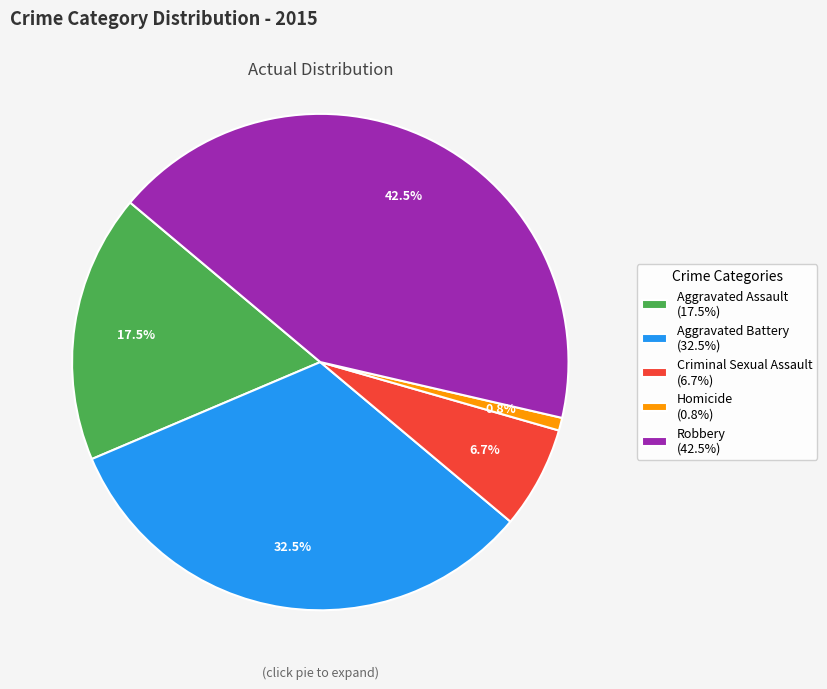

Which category has the biggest portion of the pie?

Robbery